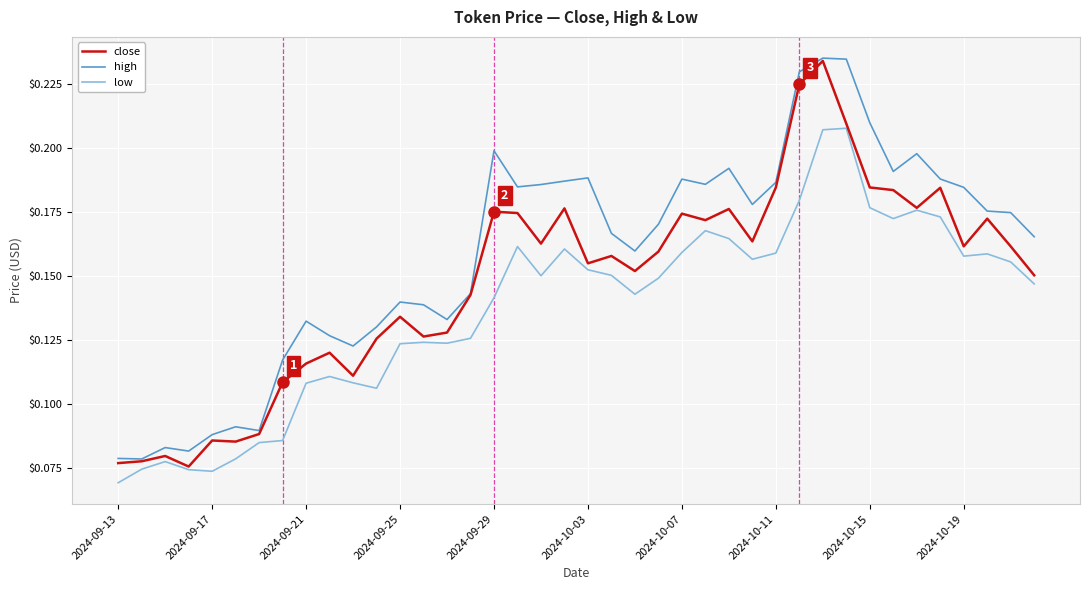

True or false: high and low intersect in this chart.

False